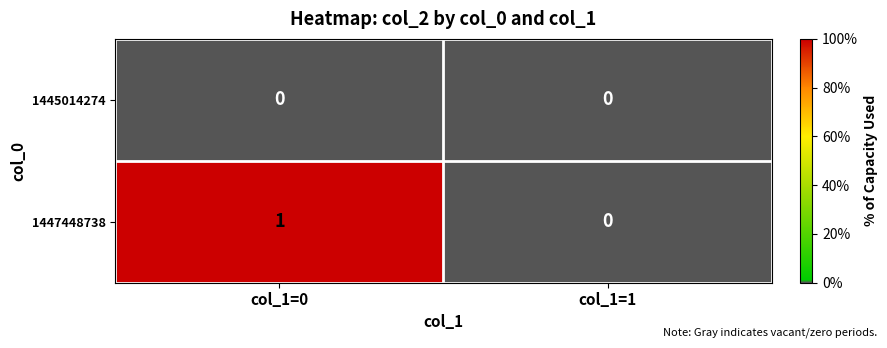

Reading left to right, list all the values displayed in this chart.

1445014274: 0	0
1447448738: 1	0